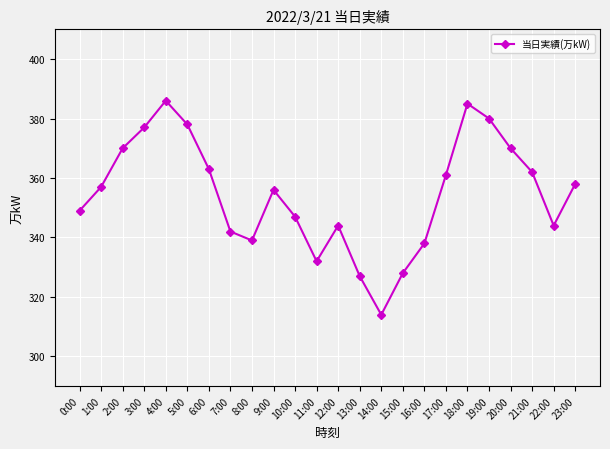

True or false: there are more than 1 points higher than both neighbors.

True